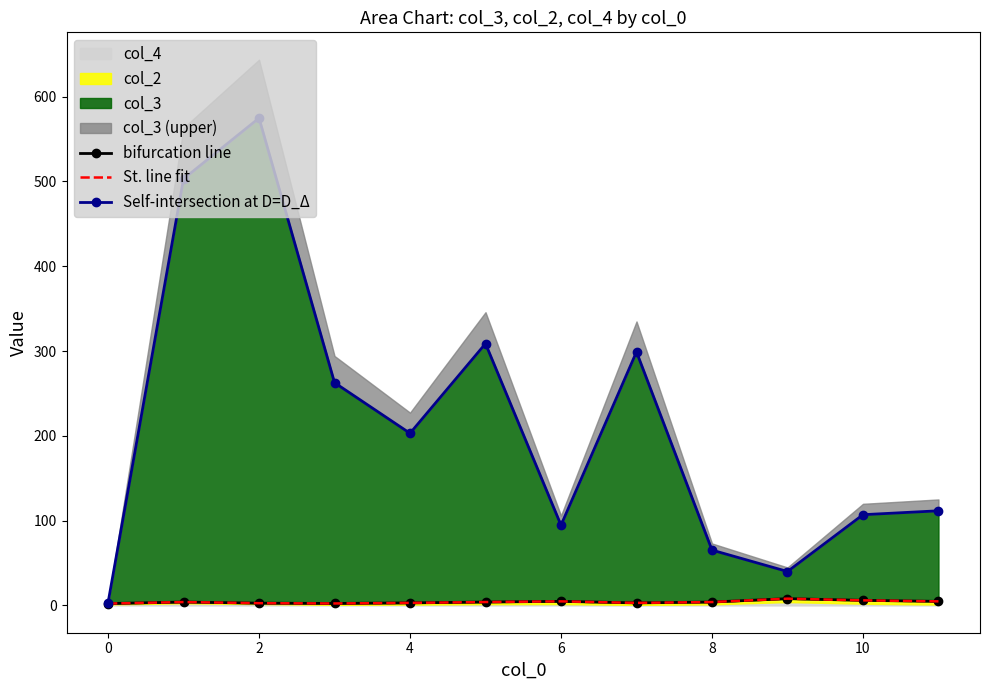

True or false: bifurcation line has more than 1 interior local peaks.

True